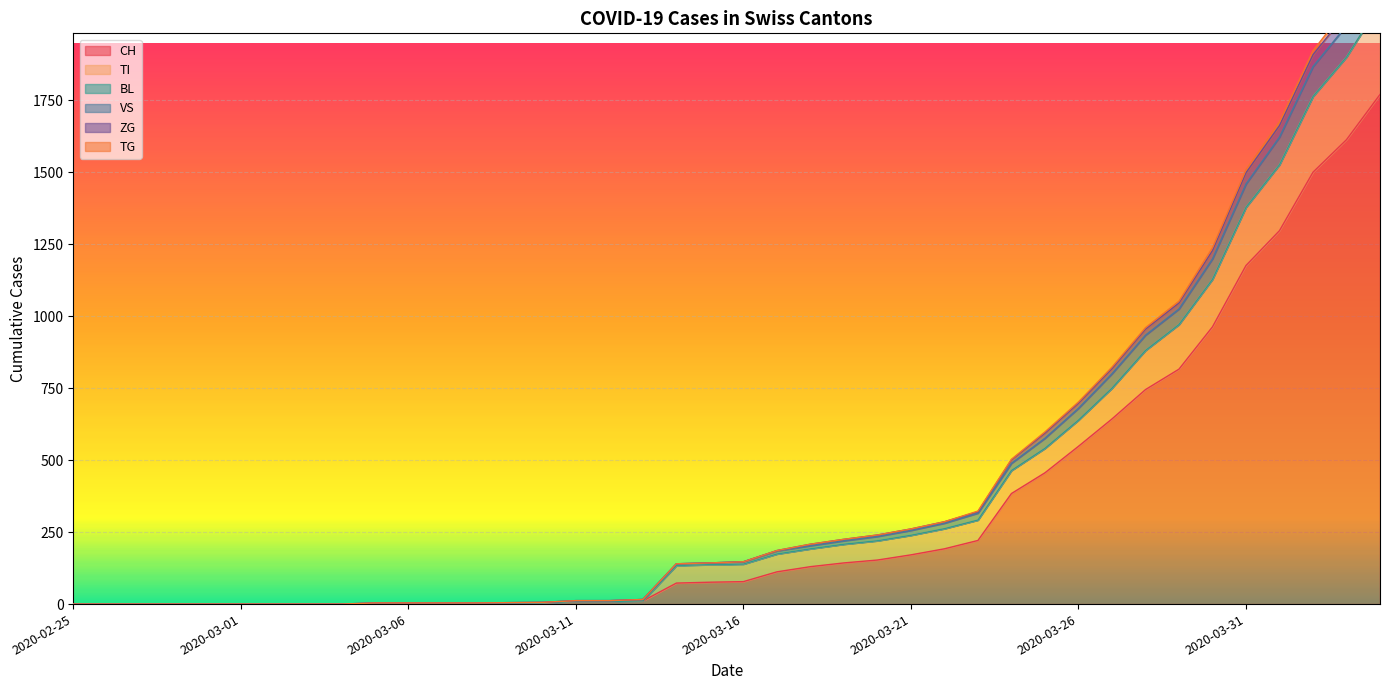

Is the value of CH at 2020-04-04 greater than the value of TI at 2020-03-17?

Yes